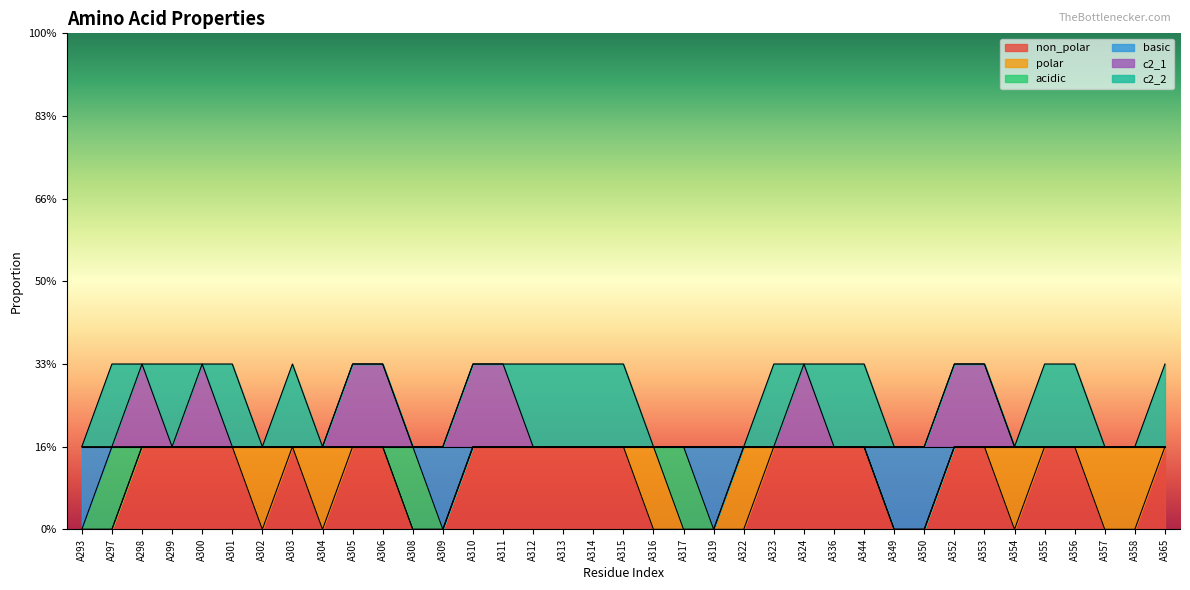

At which category does basic reach its first local valley?

A309